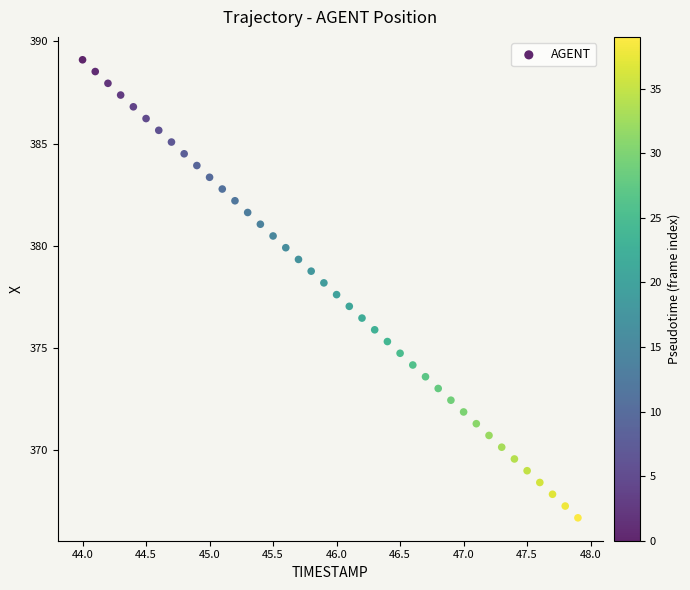

What is the range of X values (max minus min)?

3.9